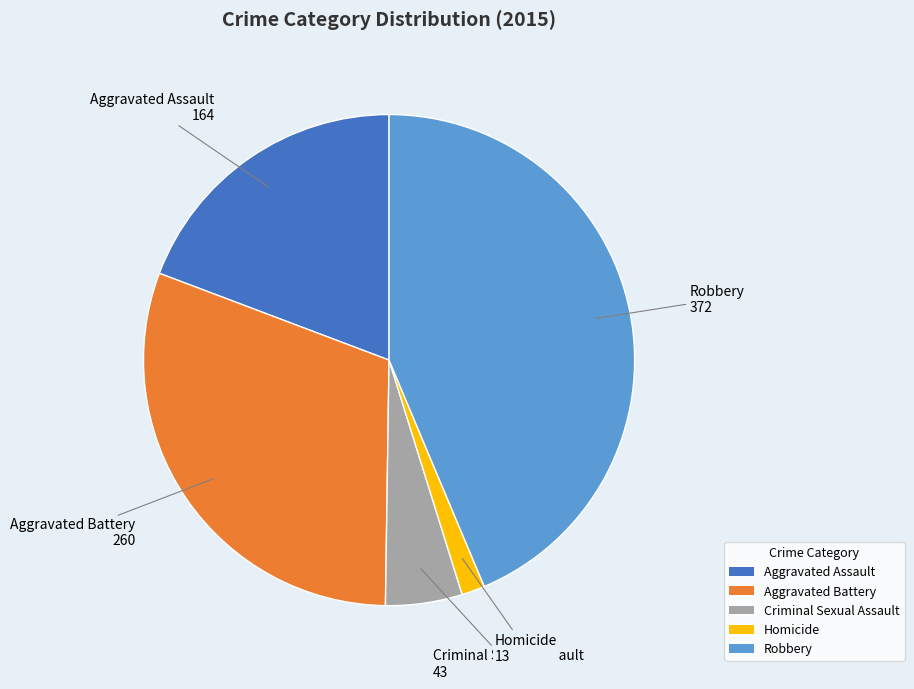

How many segments does this pie chart have?

5